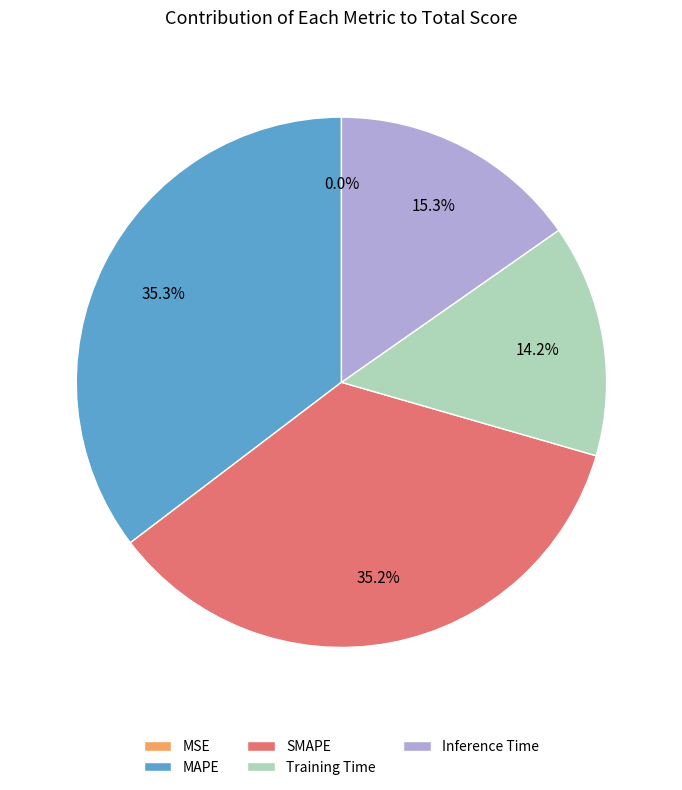

What percentage is NOT represented by Inference Time?

84.7%